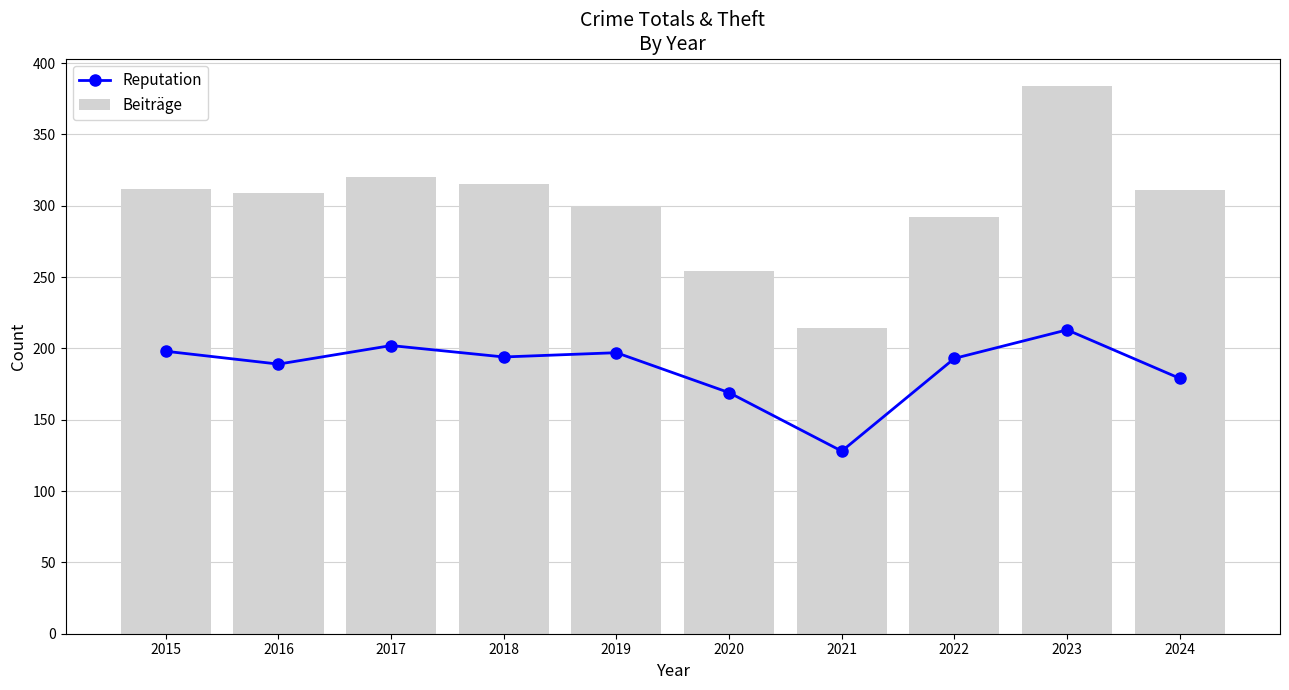

What are all the series names shown in the legend?

Reputation, Beiträge